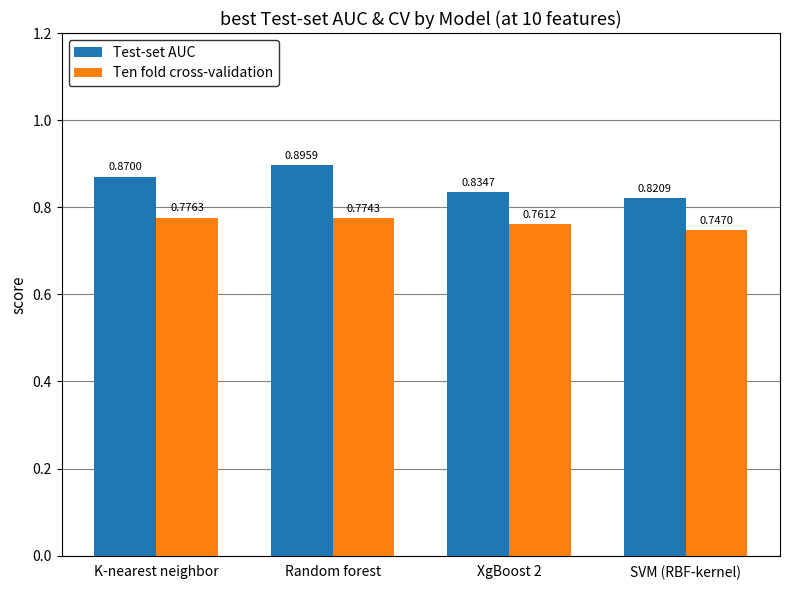

List the series in order of their peak value, highest first.

Test-set AUC, Ten fold cross-validation